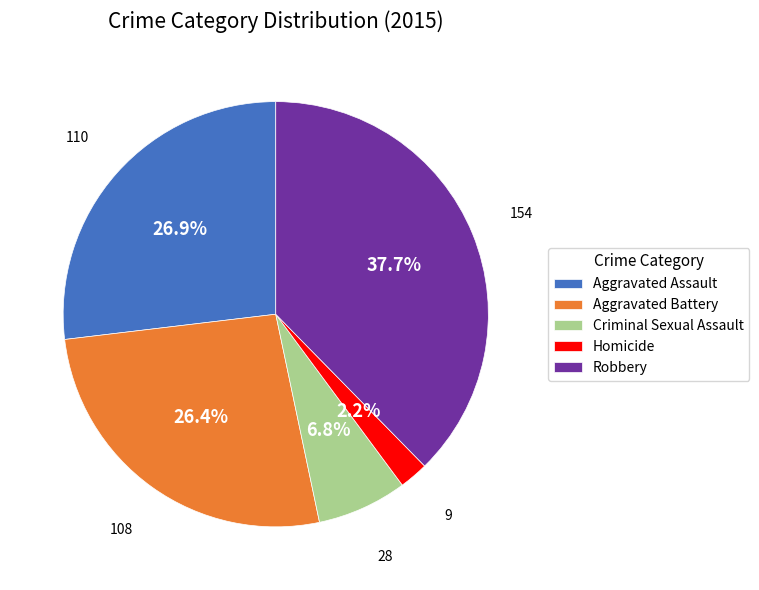

Does Aggravated Assault represent more than half of the total?

No